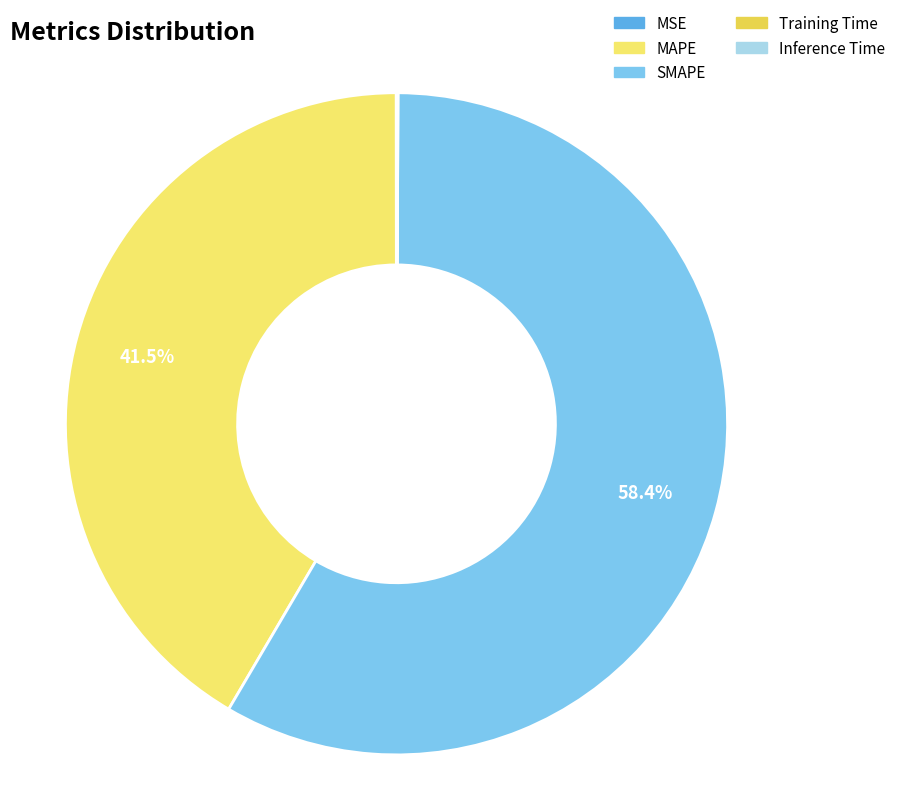

What percentage do MAPE and Training Time together represent?

41.6%